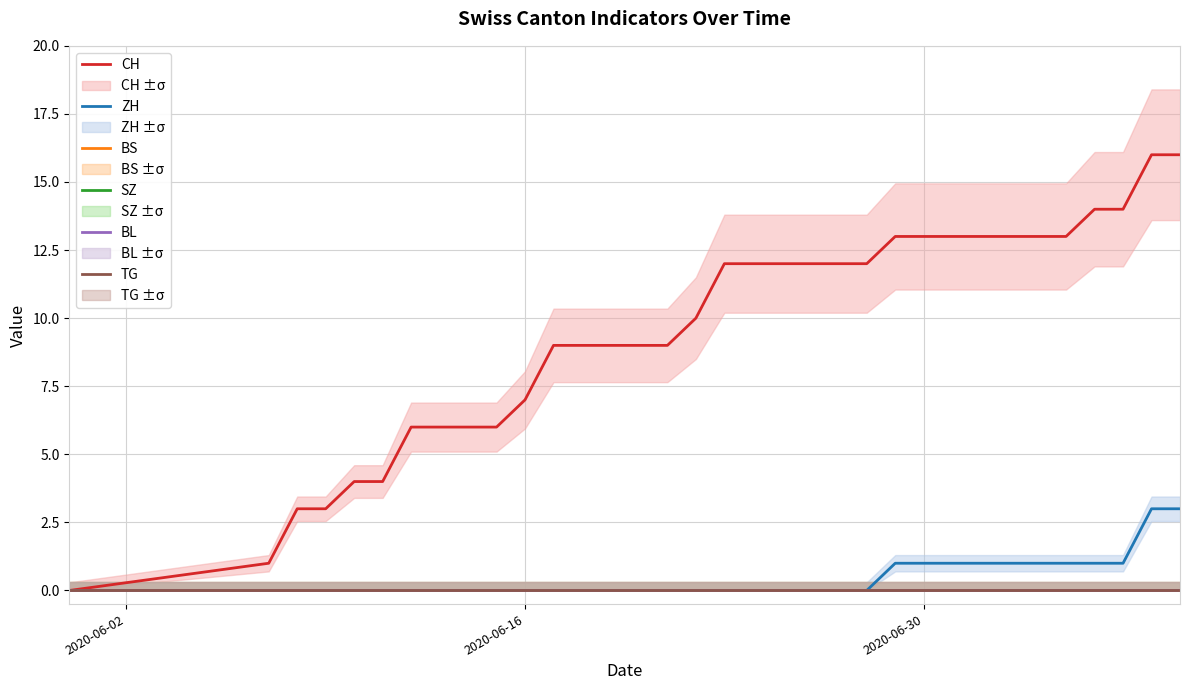

What are all the series names shown in the legend?

CH, ZH, BS, SZ, BL, TG